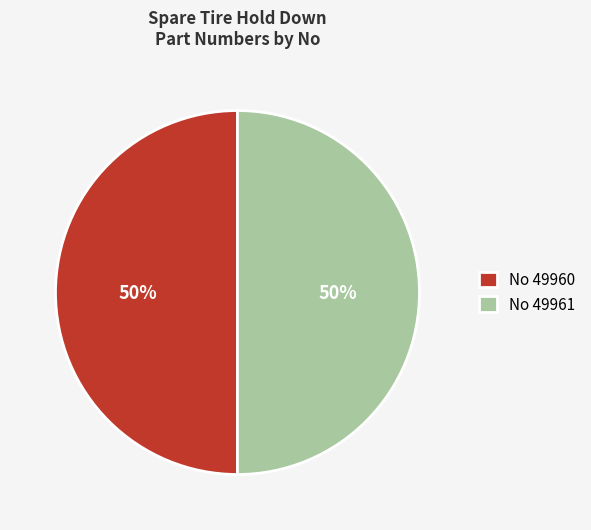

Approximately how many times larger is the value at No 49961 compared to No 49960?

1.0